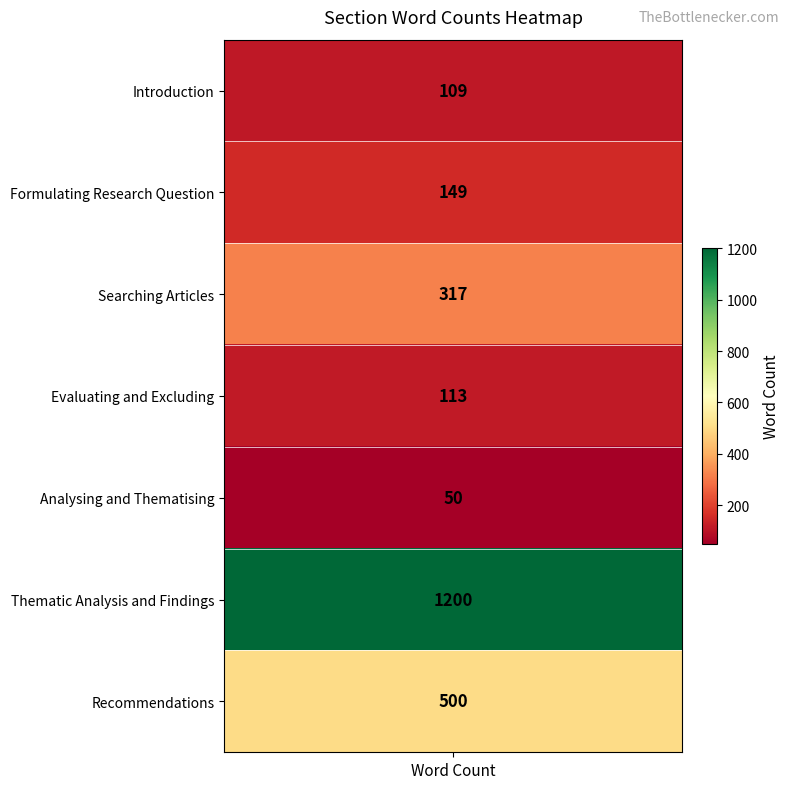

Reading right to left, list all the values displayed in this chart.

500	1200	50	113	317	149	109